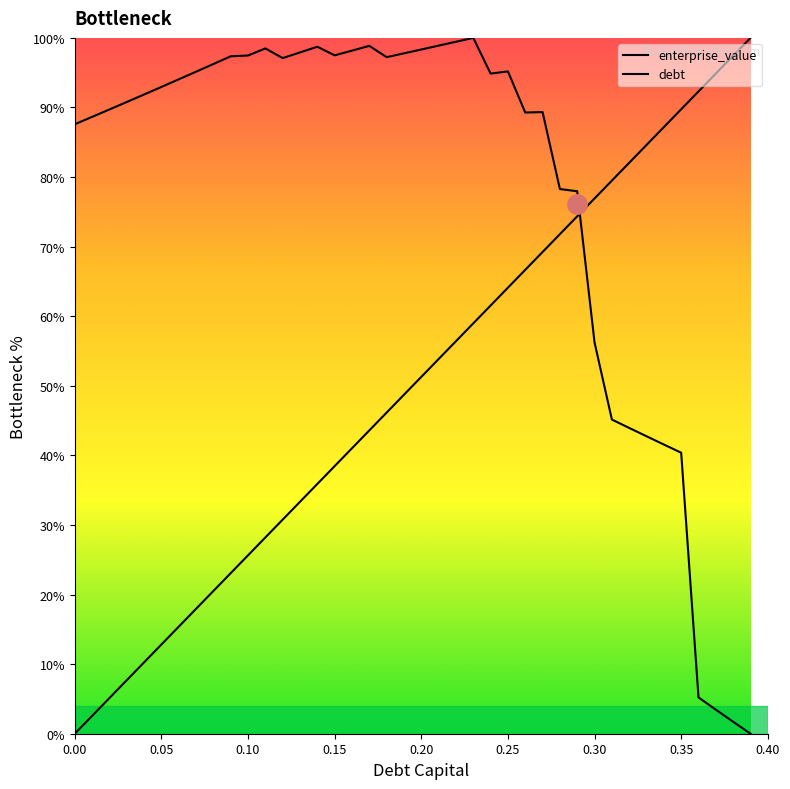

Reading left to right, list all the values displayed in this chart.

debt_capital: 0.0	2.6	5.1	7.7	10.3	12.8	15.4	17.9	20.5	23.1	25.6	28.2	30.8	33.3	35.9	38.5	41.0	43.6	46.2	48.7	51.3	53.8	56.4	59.0	61.5	64.1	66.7	69.2	71.8	74.4	76.9	79.5	82.1	84.6	87.2	89.7	92.3	94.9	97.4	100.0
enterprise_value: 87.6	88.6	89.7	90.8	91.9	93.0	94.0	95.1	96.2	97.4	97.5	98.5	97.1	97.9	98.7	97.5	98.2	98.9	97.2	97.8	98.3	98.9	99.4	100.0	94.9	95.2	89.3	89.3	78.3	78.0	56.2	45.1	43.9	42.7	41.6	40.4	5.2	3.5	1.7	0.0